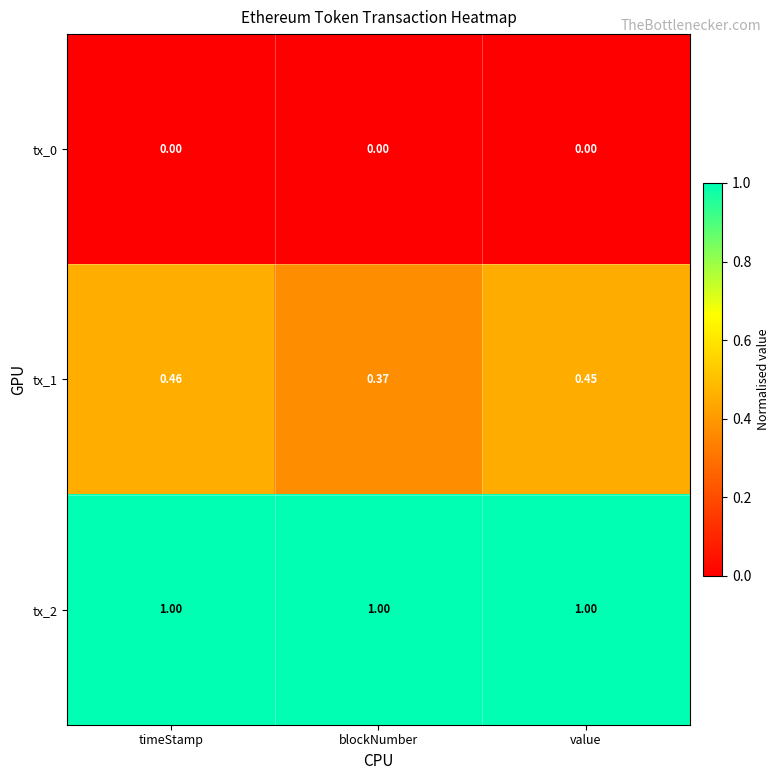

Which series has the largest range (max minus min)?

tx_1